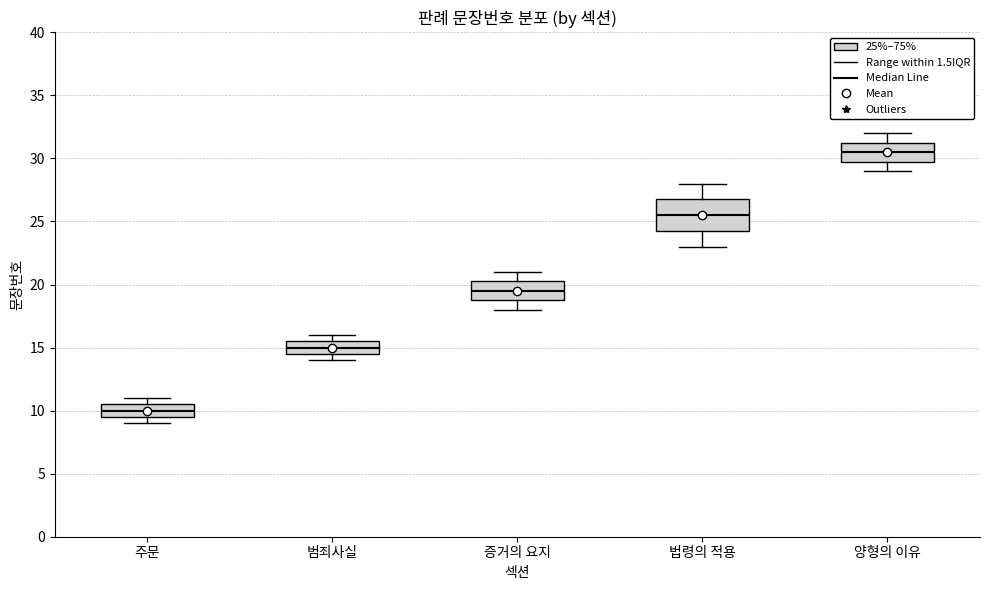

Reading left to right, transcribe this box plot: for each box, give where its median line is, the range the box spans, and where its two whiskers end, as read against the y-axis. The values are not printed on the chart, so give them approximately, as read against the axis.

주문: median 10.0, box 9.5 to 10.5, whiskers 9.0 to 11.0
범죄사실: median 15.0, box 14.5 to 15.5, whiskers 14.0 to 16.0
증거의 요지: median 19.5, box 19.0 to 20.5, whiskers 18.0 to 21.0
법령의 적용: median 25.5, box 24.5 to 27.0, whiskers 23.0 to 28.0
양형의 이유: median 30.5, box 30.0 to 31.5, whiskers 29.0 to 32.0